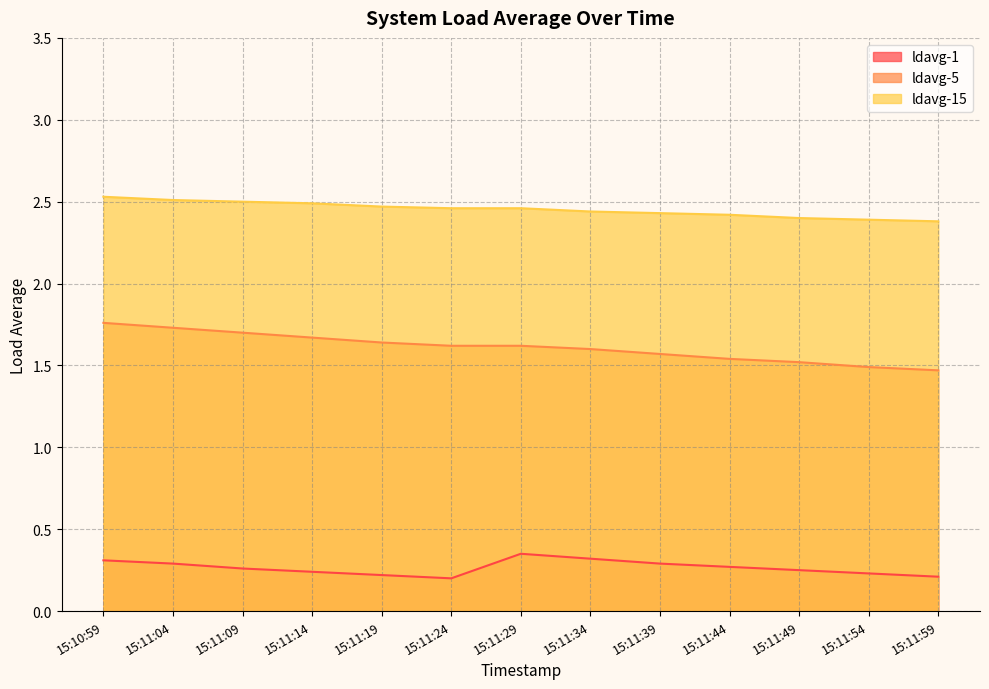

What is the average value of the ldavg-15 series?

2.5